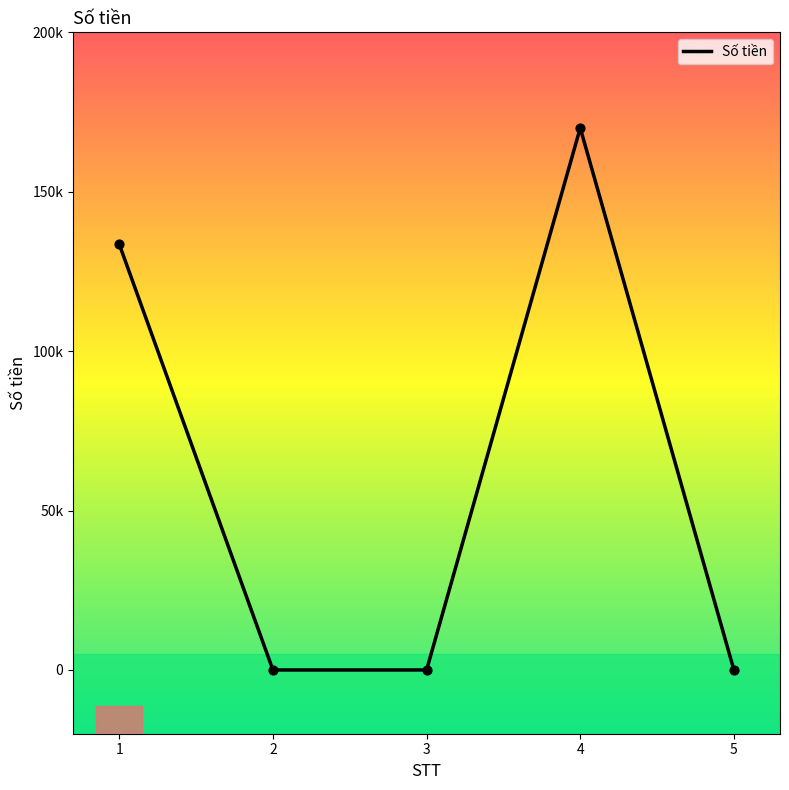

Does the chart have visible grid lines?

No